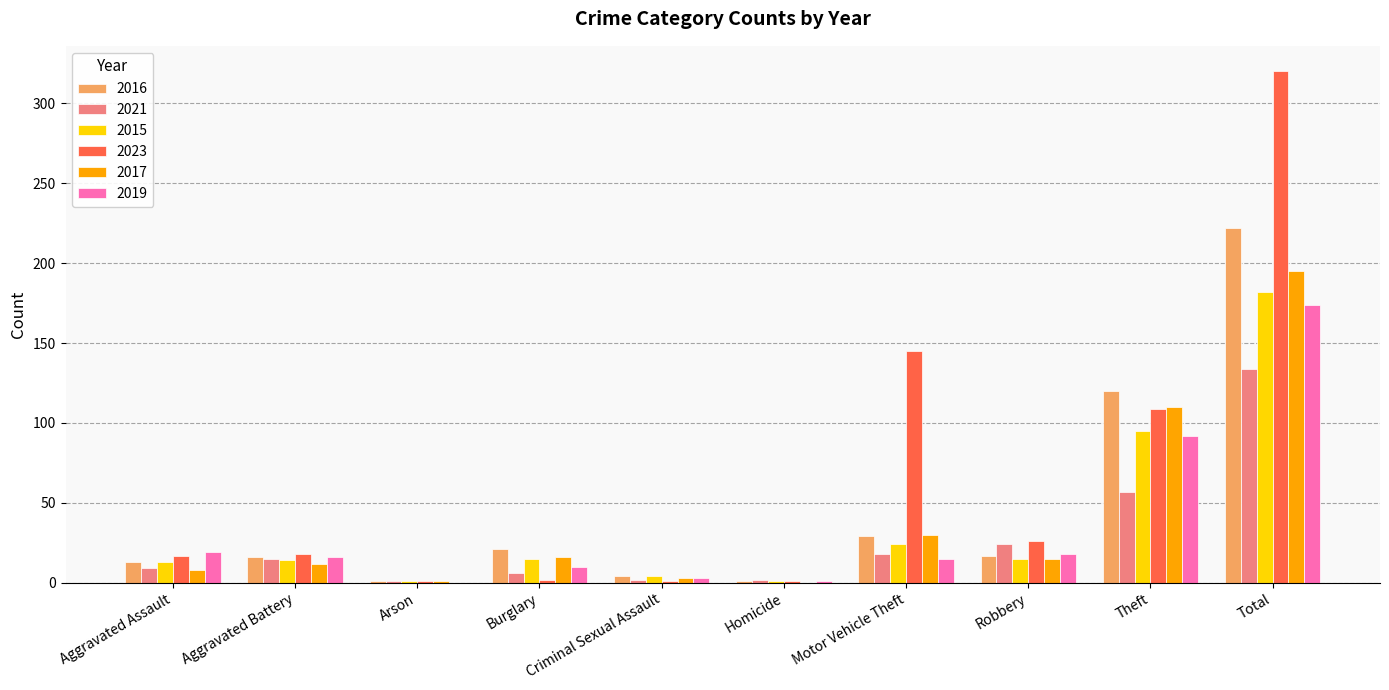

Does the chart contain stacked bars?

No